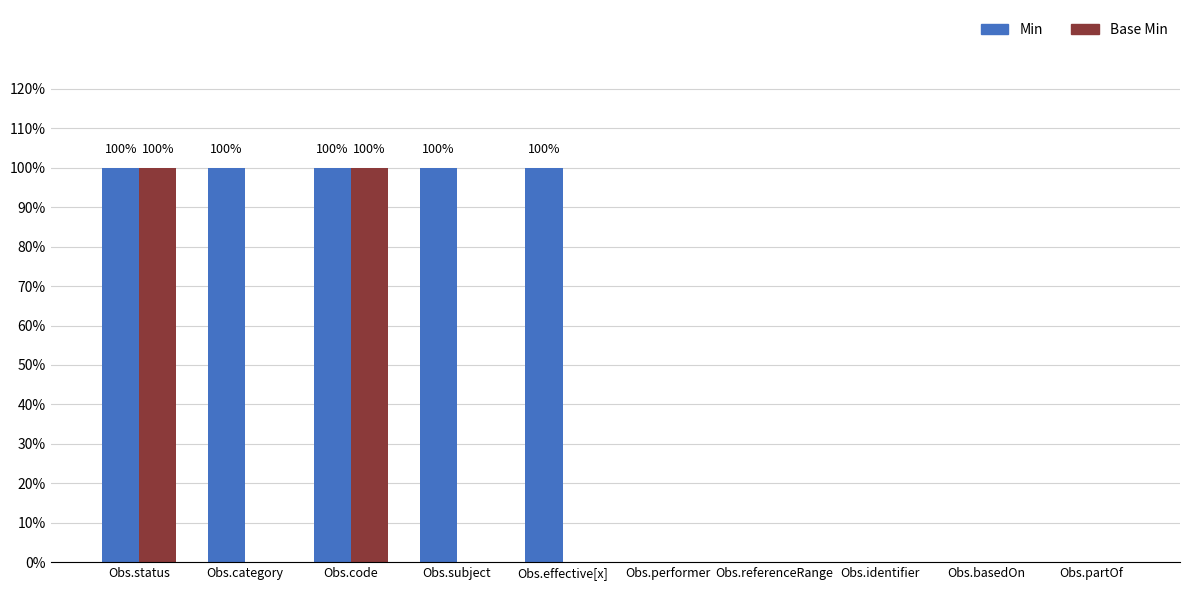

Reading right to left, list all the values displayed in this chart.

Min: 0	0	0	0	0	1	1	1	1	1
Base Min: 0	0	0	0	0	0	0	1	0	1